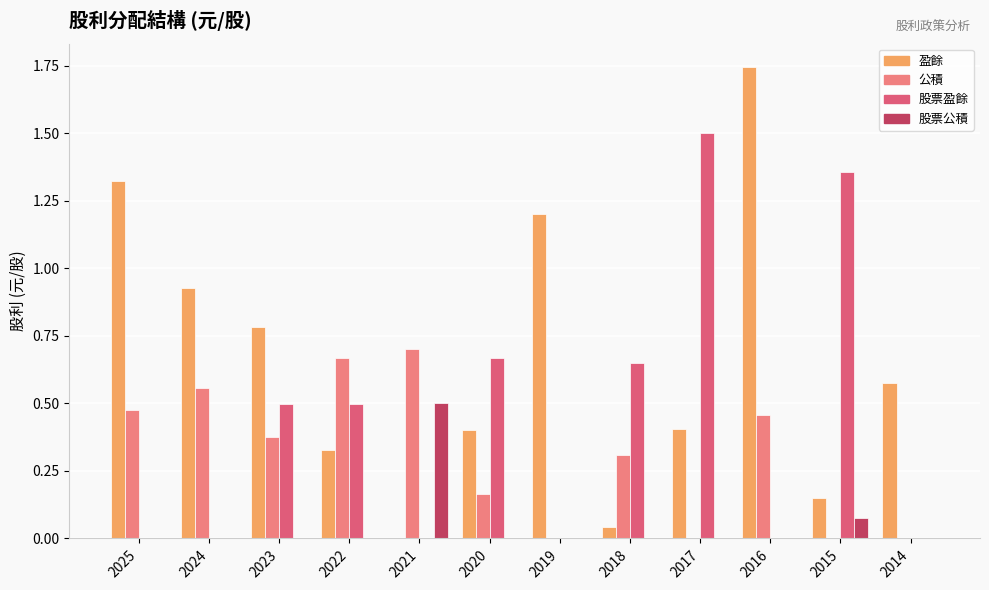

Are the bars grouped side by side (vs. stacked)?

Yes